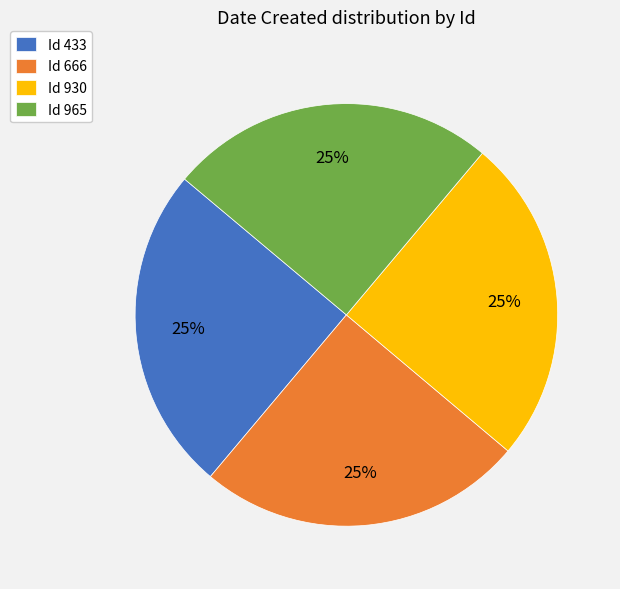

To the nearest percent, what percentage of the pie is Id 930?

25%